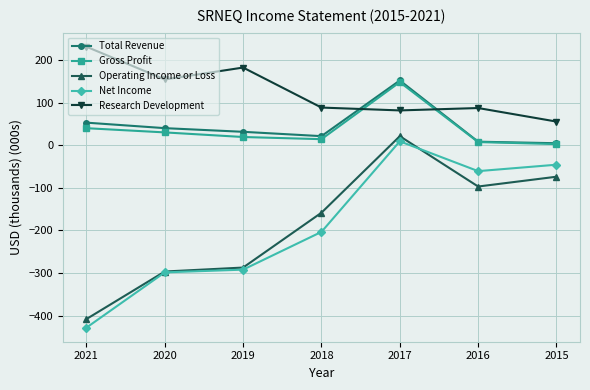

What value does the Gross Profit series have at 2015?

2.6